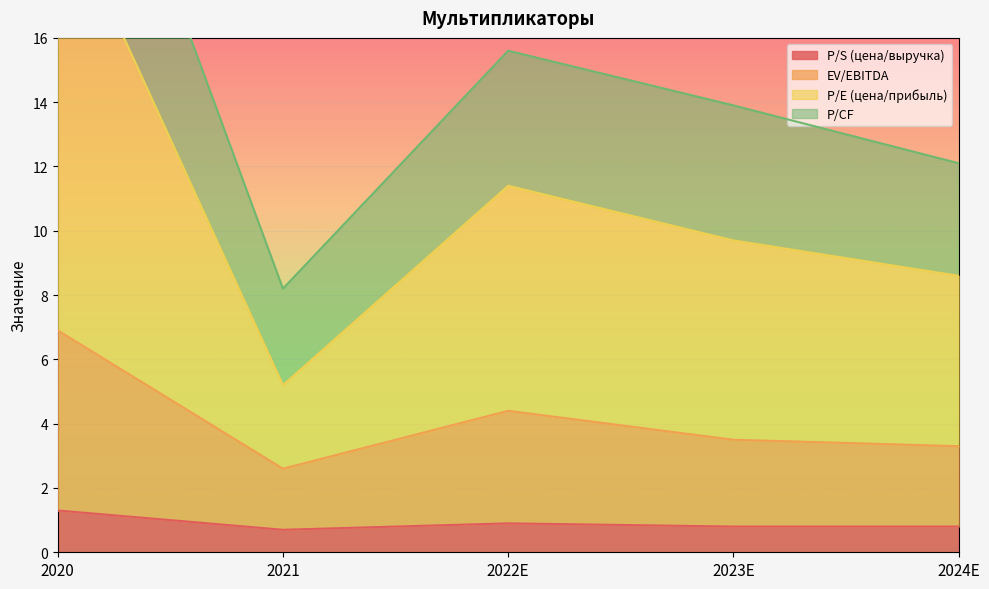

The value of EV/EBITDA at 2023E is 1.8. True or false?

False